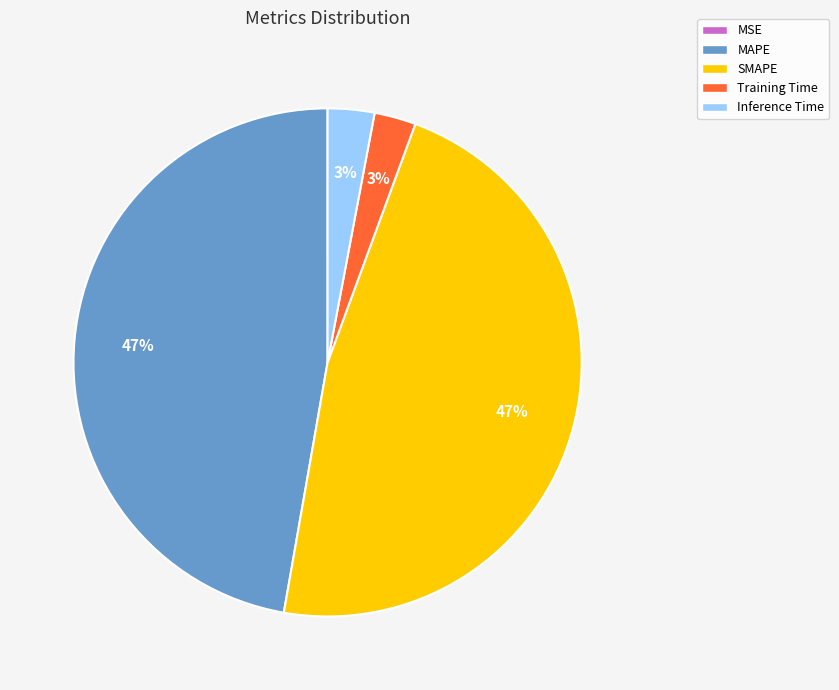

To the nearest percent, what is the average slice percentage?

20%